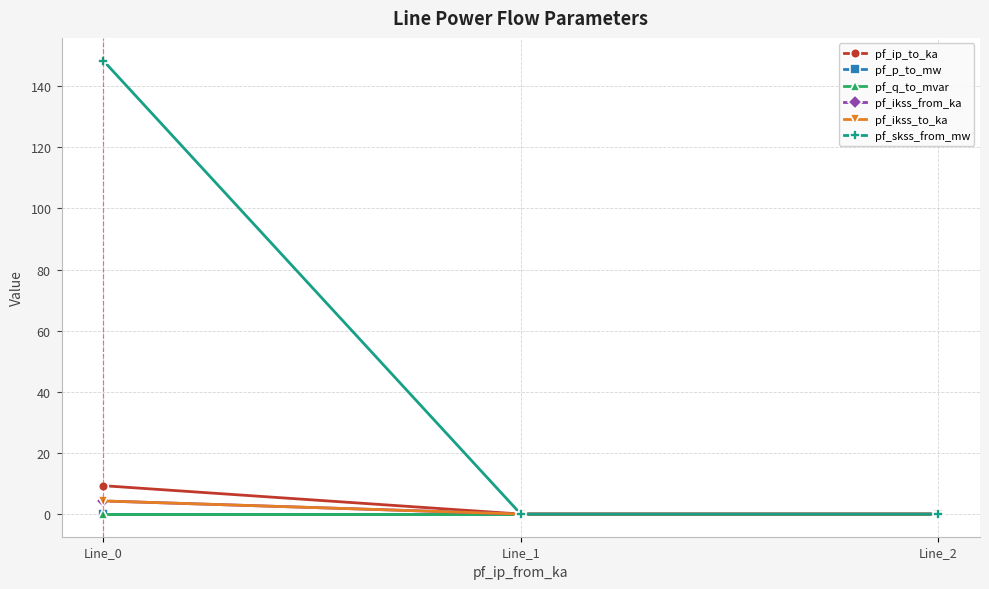

Rank the categories by pf_q_to_mvar value from highest to lowest.

Line_2, Line_1, Line_0